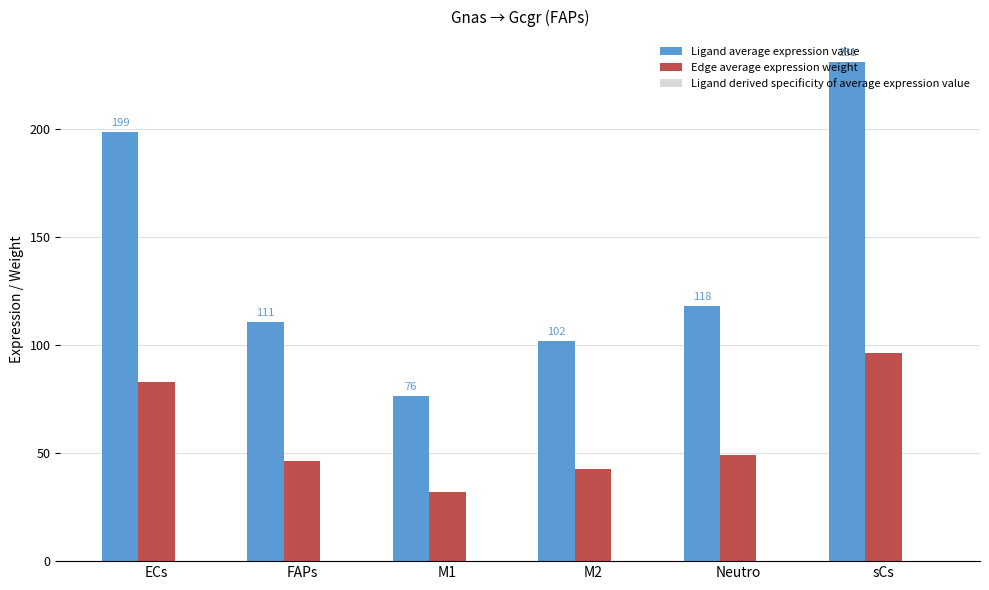

Which series has the largest total across all categories?

Ligand average expression value